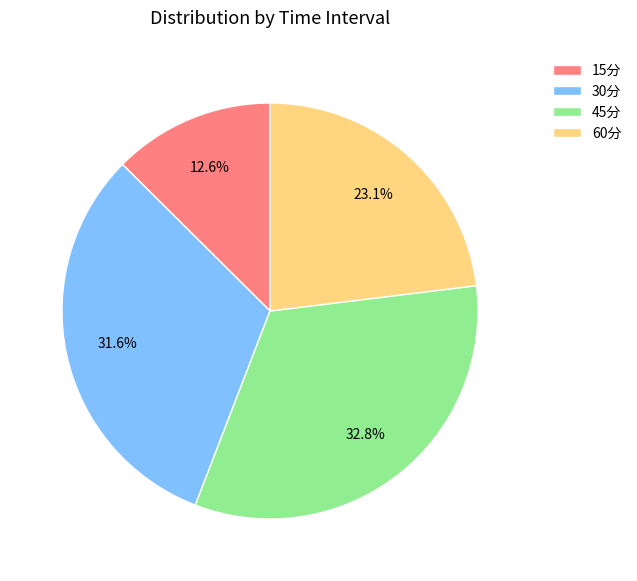

Rank the categories by value from lowest to highest.

15分, 60分, 30分, 45分